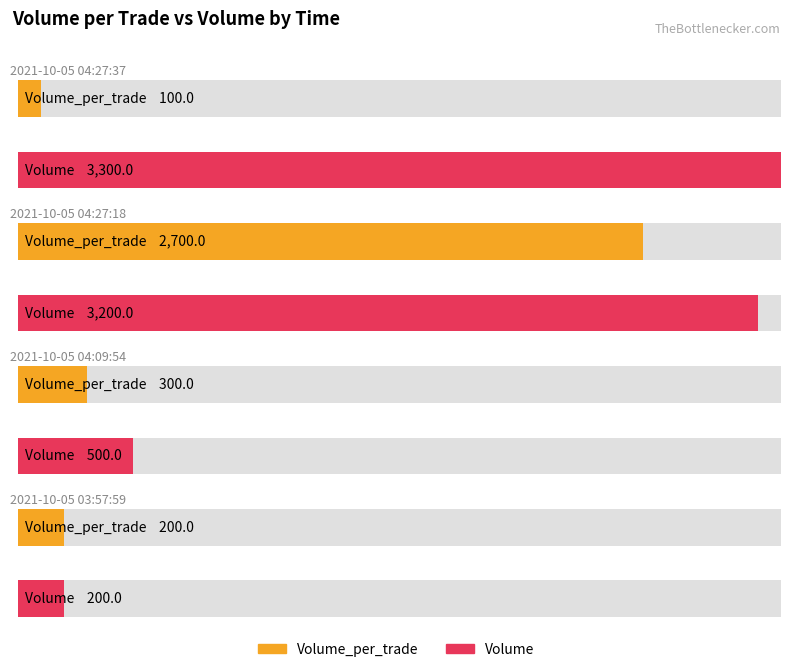

Does the chart contain any negative values?

No